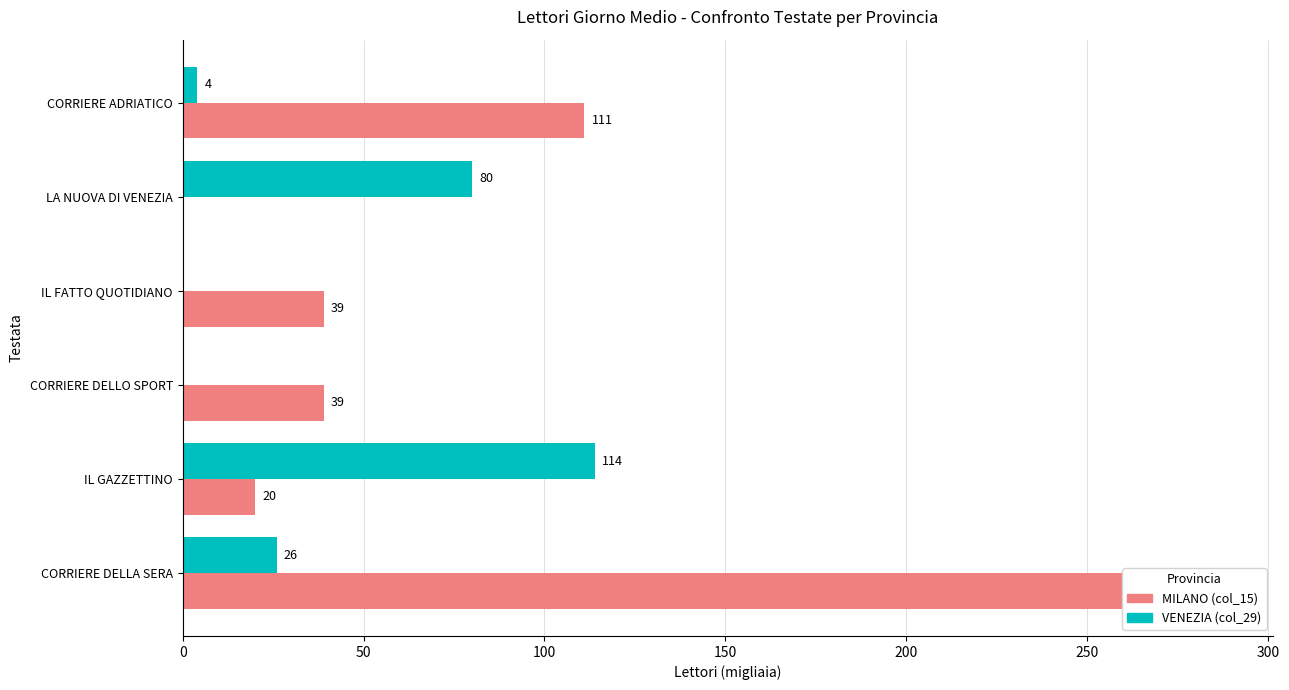

Does the chart contain any negative values?

No